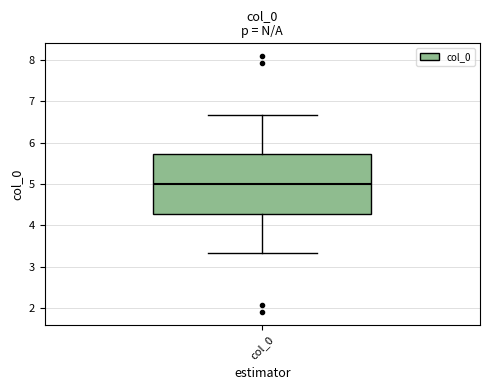

Where does the upper whisker of the box for col_0 end on the y-axis? The values are not printed on the chart, so give them approximately, as read against the axis.

6.7